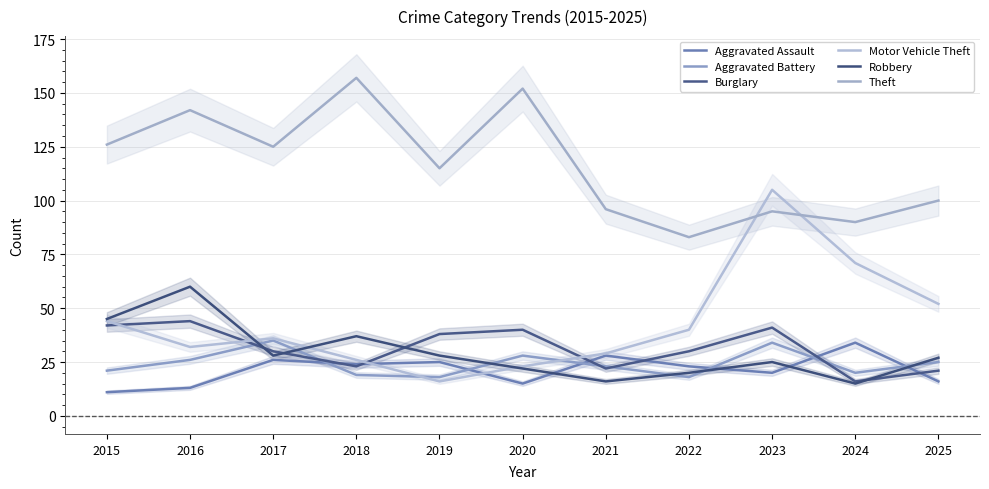

Is it true that Robbery equals 28 at 2017?

True